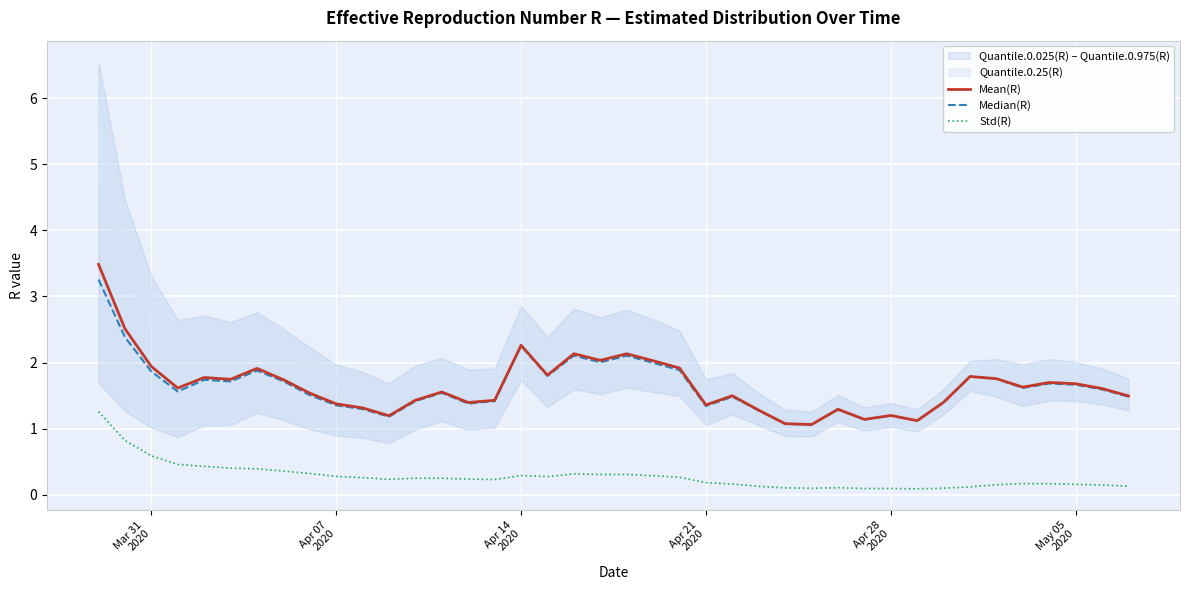

At how many categories does at least one series exceed 2?

7